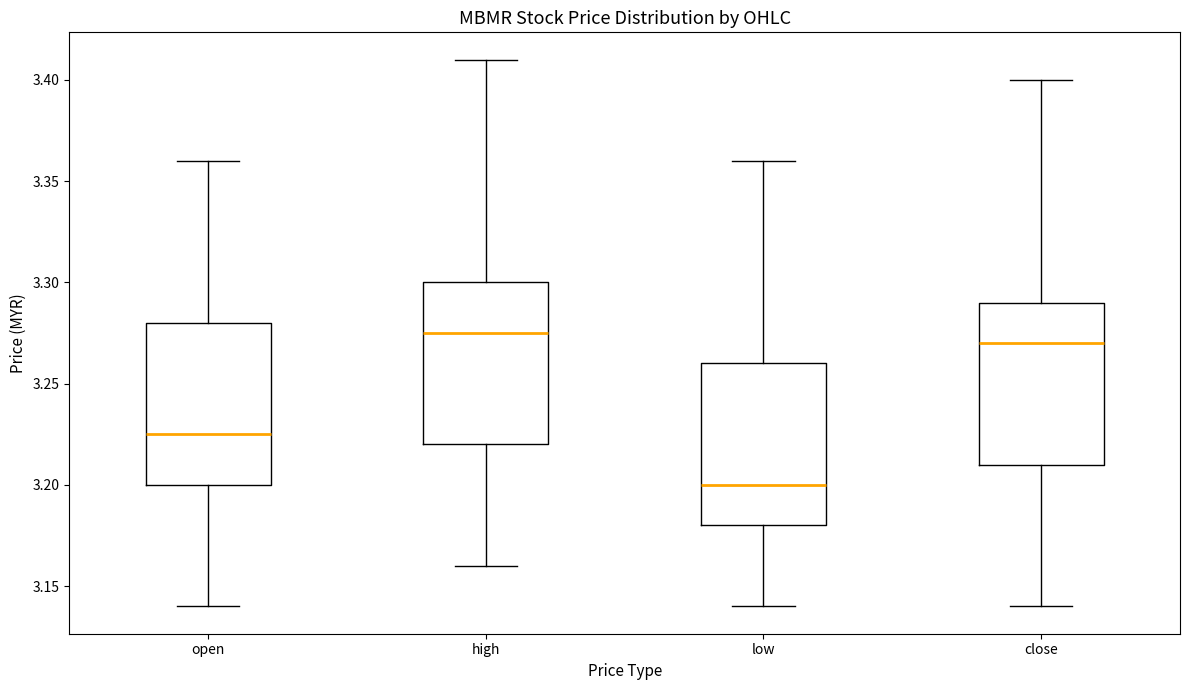

Reading left to right, read every box against the y-axis: the position of its median line, the range the box covers, and the ends of its whiskers. The values are not printed on the chart, so give them approximately, as read against the axis.

open: median 3.225, box 3.200 to 3.280, whiskers 3.140 to 3.360
high: median 3.275, box 3.220 to 3.300, whiskers 3.160 to 3.410
low: median 3.200, box 3.180 to 3.260, whiskers 3.140 to 3.360
close: median 3.270, box 3.210 to 3.290, whiskers 3.140 to 3.400